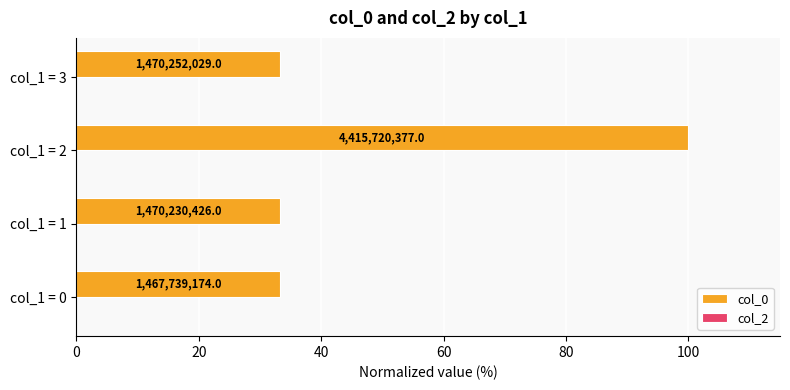

Are the bars horizontal?

Yes